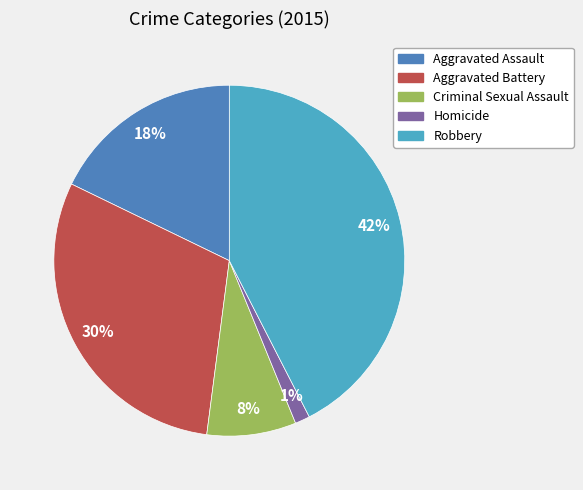

Which has a higher value, Aggravated Battery or Robbery?

Robbery